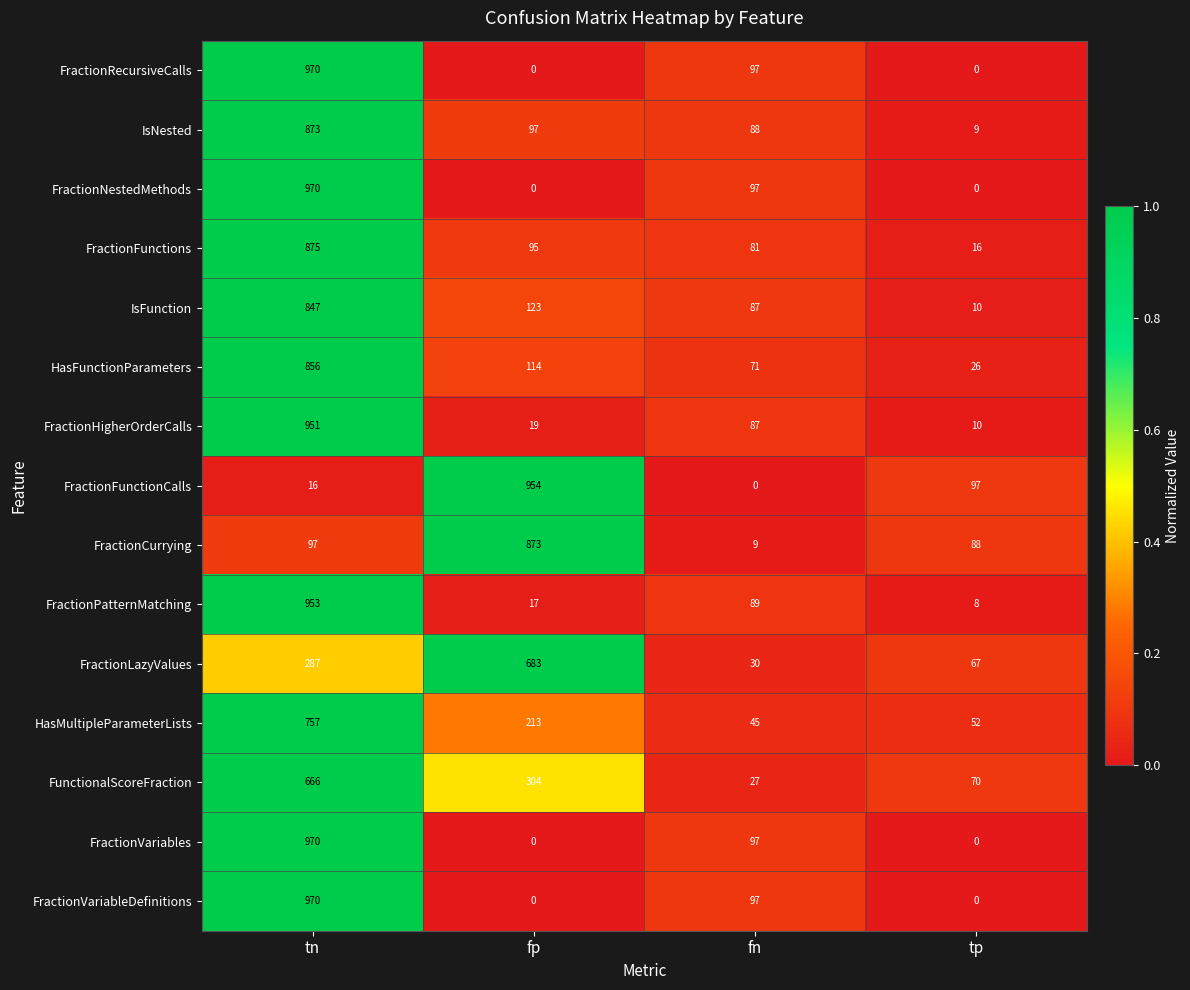

Rank the categories by IsFunction value from highest to lowest.

tn, fp, fn, tp